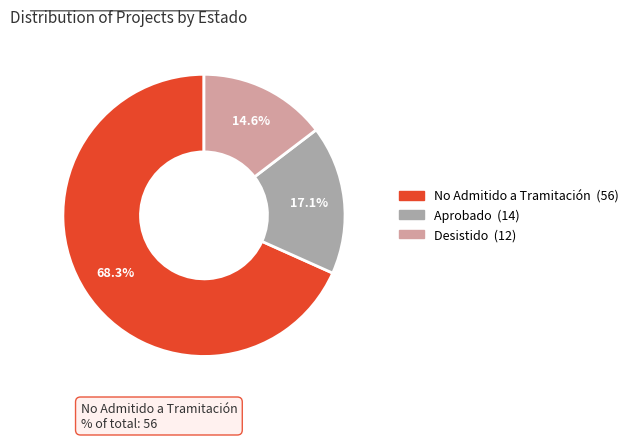

What portion of the pie excludes No Admitido a Tramitación?

31.7%